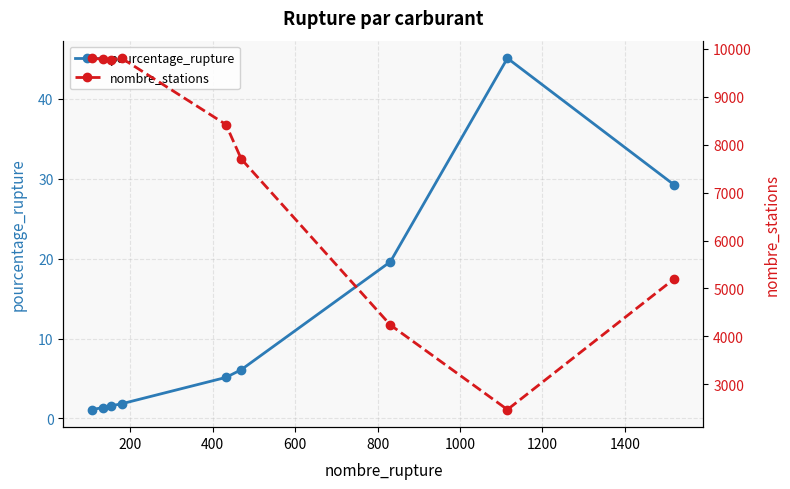

Is this an area chart (filled region under the line)?

No